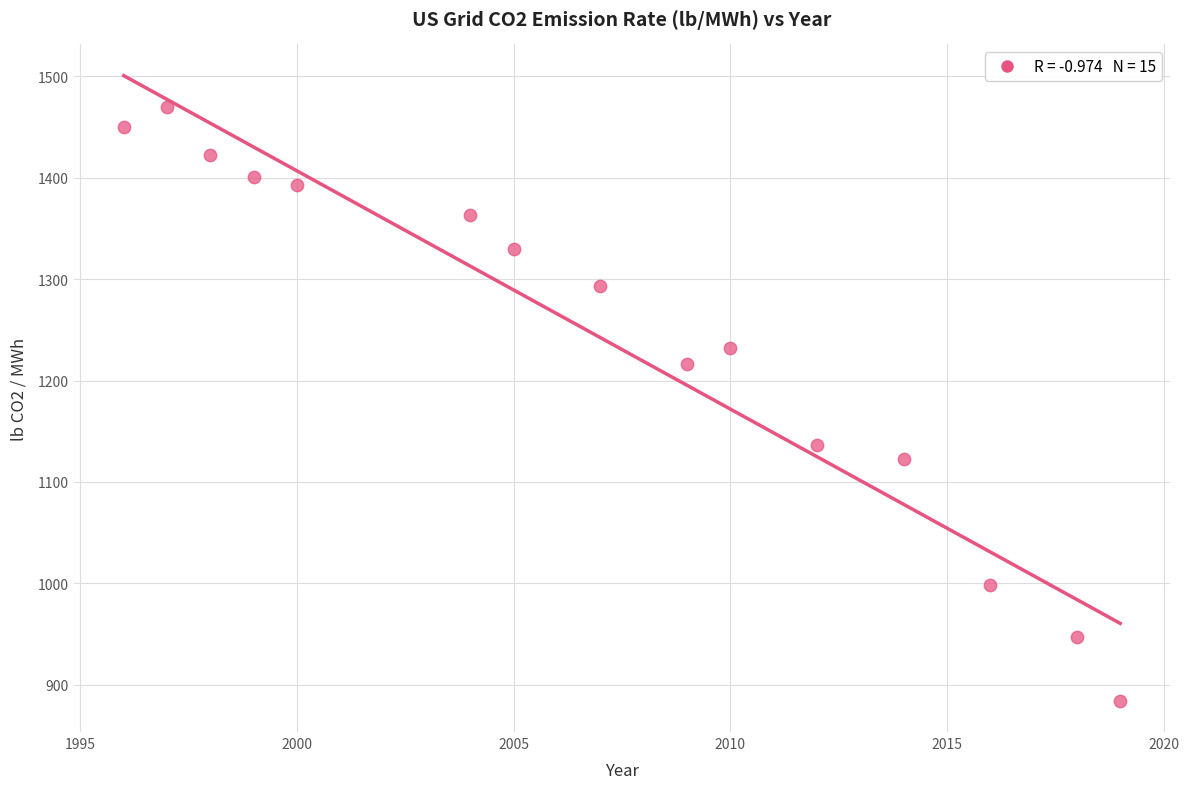

What is the range of X values (max minus min)?

23.0